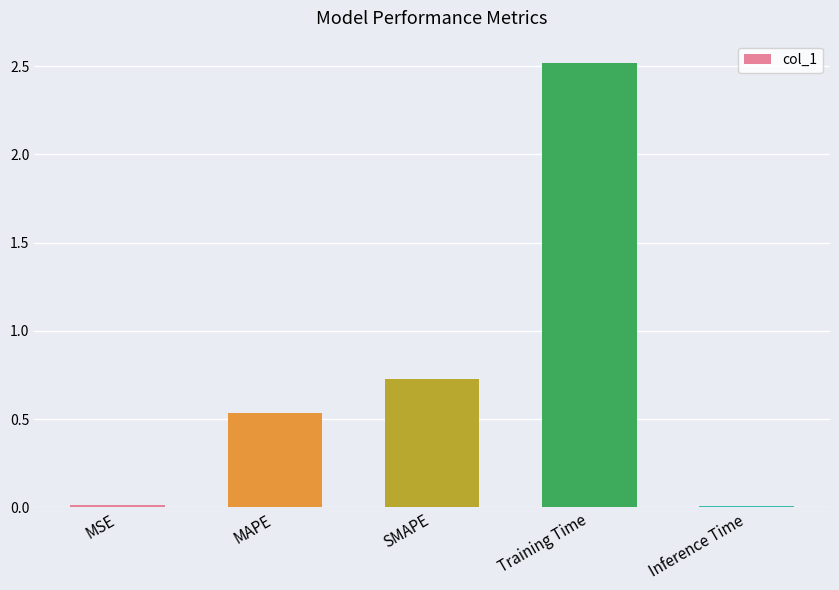

What is the difference between the maximum and minimum values?

2.5